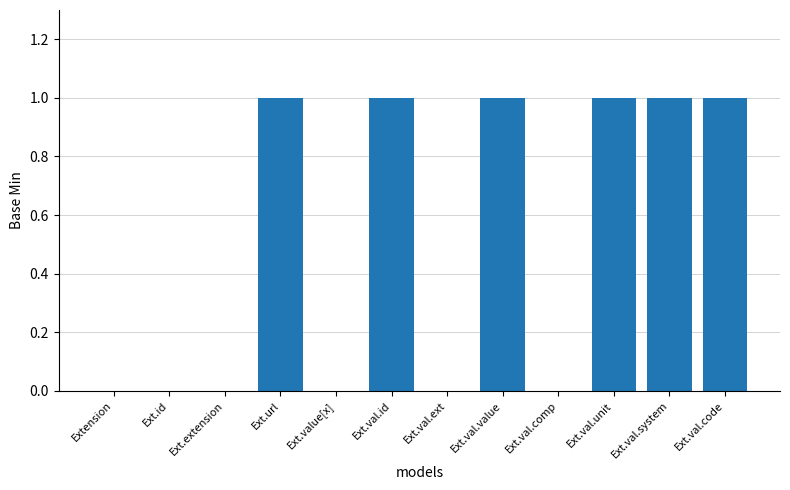

Approximately how many times larger is the value at Ext.val.id compared to Ext.val.system?

1.0